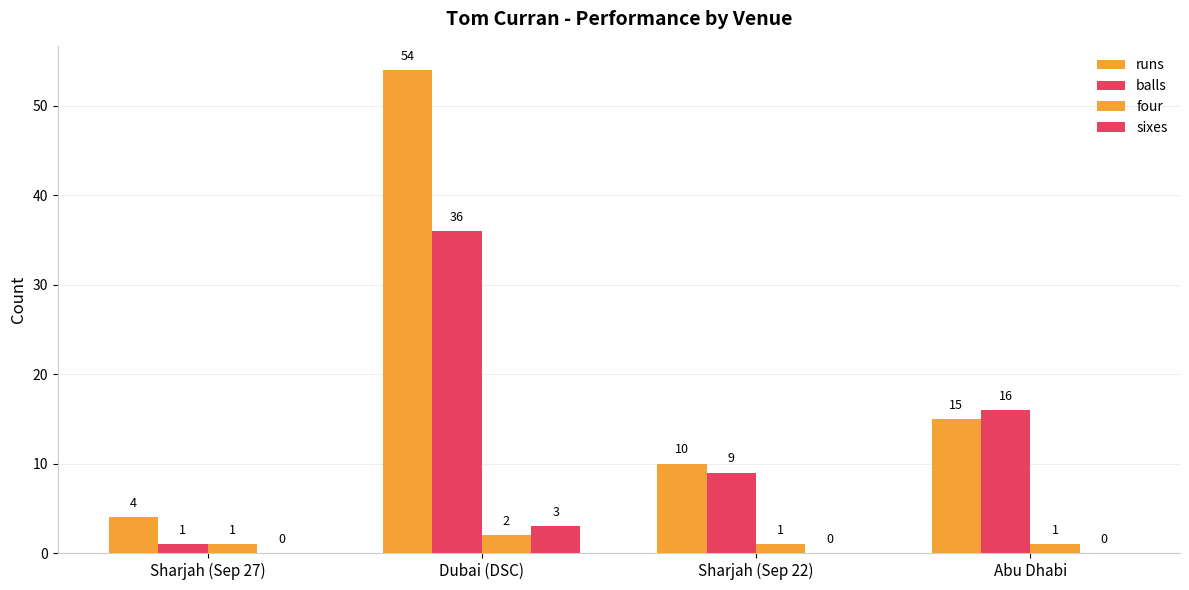

At how many categories does at least one series exceed 6?

3